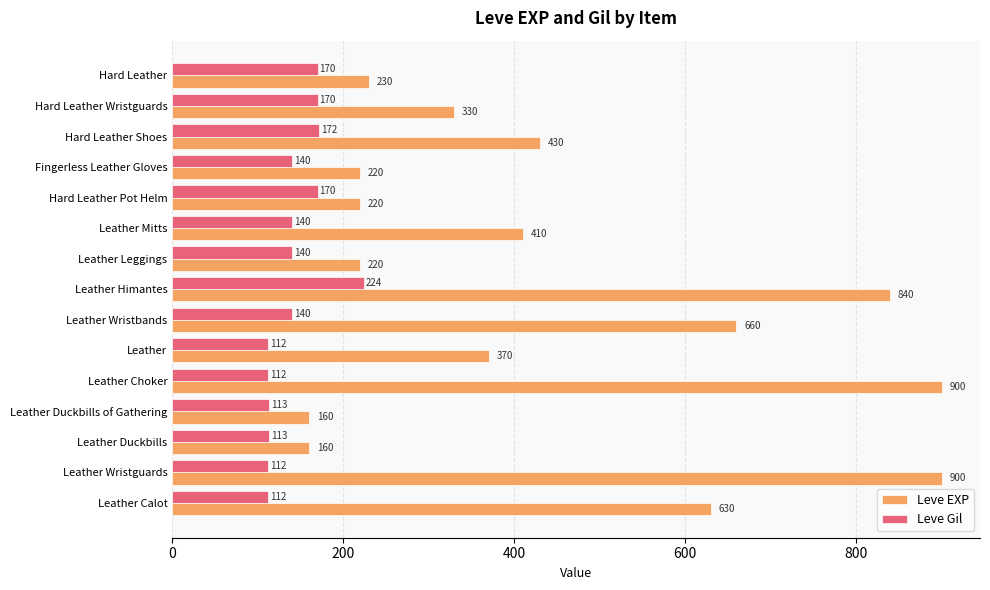

List the series in order of their peak value, highest first.

Leve EXP, Leve Gil